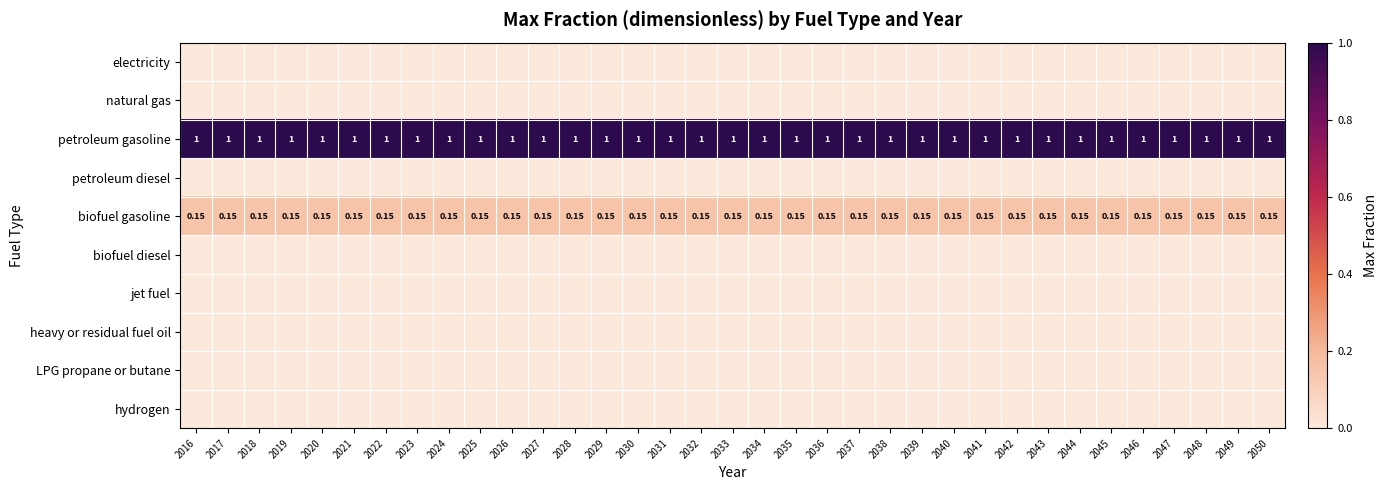

Rank the series by their maximum value, from lowest to highest.

electricity, natural gas, petroleum diesel, biofuel diesel, jet fuel, heavy or residual fuel oil, LPG propane or butane, hydrogen, biofuel gasoline, petroleum gasoline